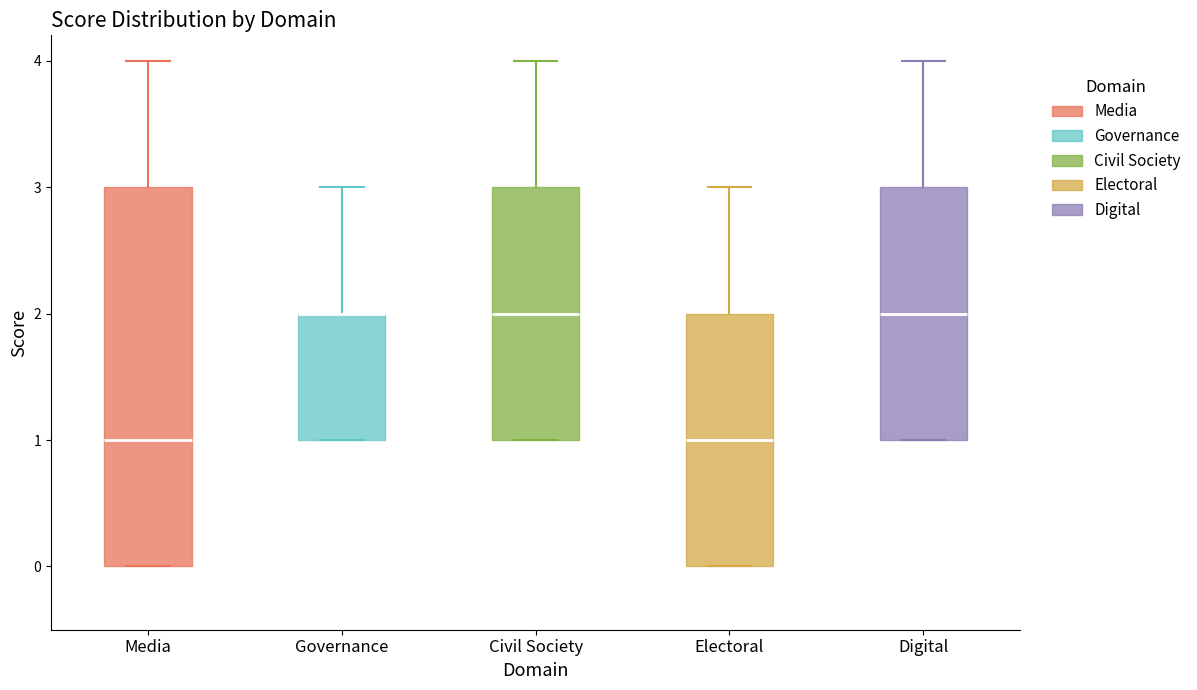

Reading left to right, transcribe this box plot: for each box, give where its median line is, the range the box spans, and where its two whiskers end, as read against the y-axis. The values are not printed on the chart, so give them approximately, as read against the axis.

Media: median 1, box 0 to 3, whiskers 0 to 4
Governance: median 2 (drawn on the box's upper edge), box 1 to 2, whiskers 1 to 3
Civil Society: median 2, box 1 to 3, whiskers 1 to 4
Electoral: median 1, box 0 to 2, whiskers 0 to 3
Digital: median 2, box 1 to 3, whiskers 1 to 4